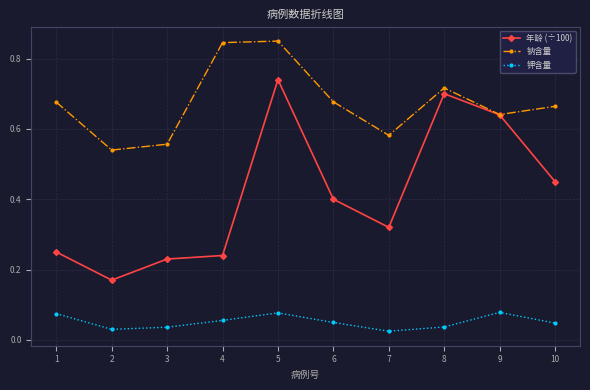

The 钠含量 series shows 0.7 at 1. True or false?

True